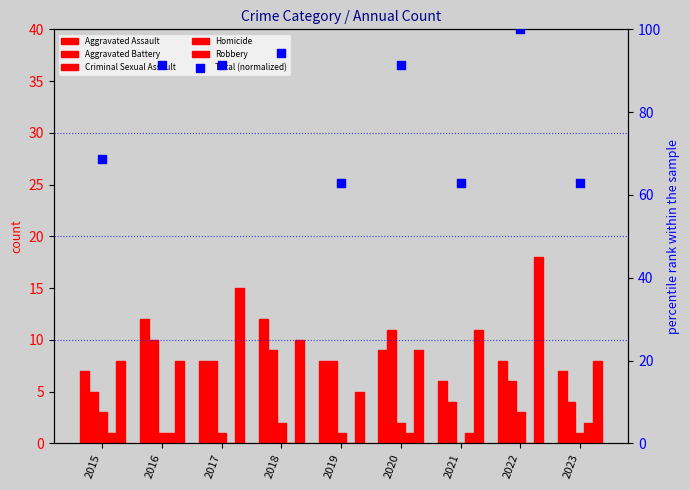

What are all the series names shown in the legend?

Aggravated Assault, Aggravated Battery, Criminal Sexual Assault, Homicide, Robbery, Total (normalized)